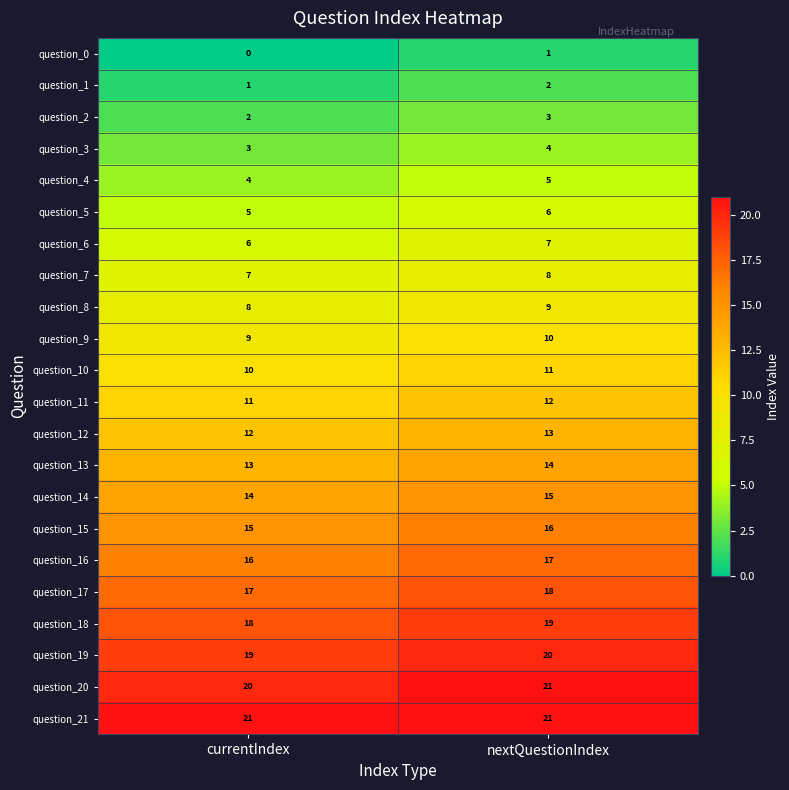

What is the spread (max minus min) of values at currentIndex?

21